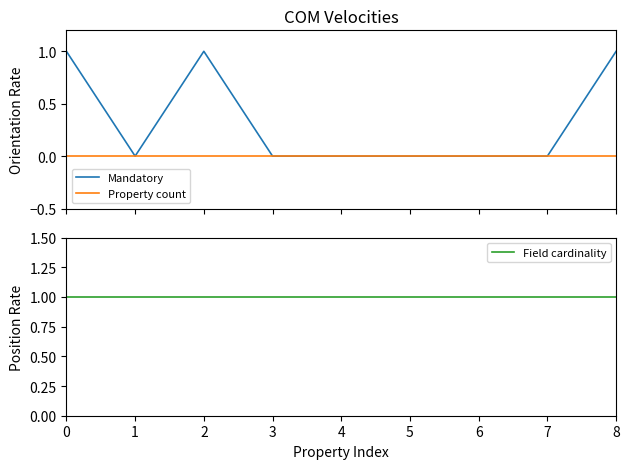

The Field cardinality series shows 1 at 8. True or false?

True